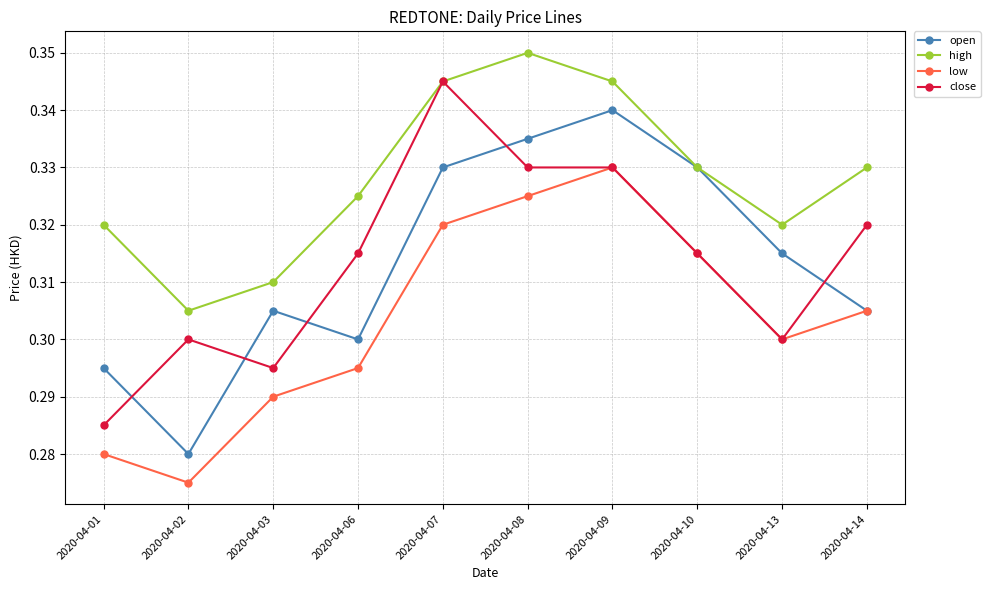

At which category does the chart reach its minimum across all series?

2020-04-02